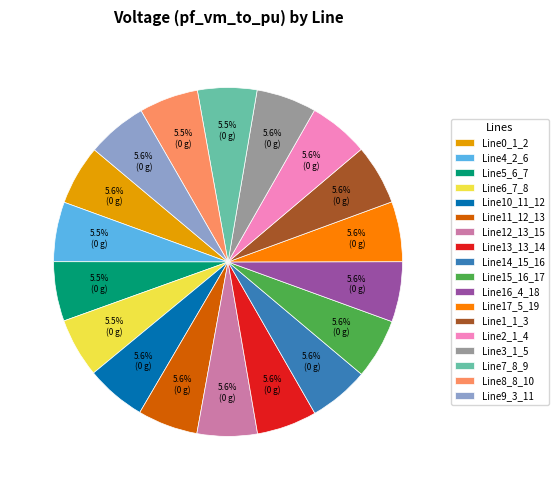

Does Line10_11_12 represent more than half of the total?

No